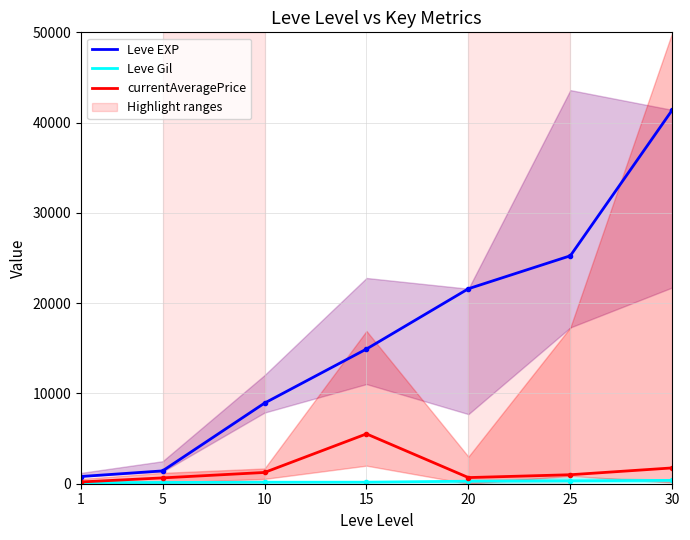

Where is currentAveragePrice nearest to the value 2857?

30